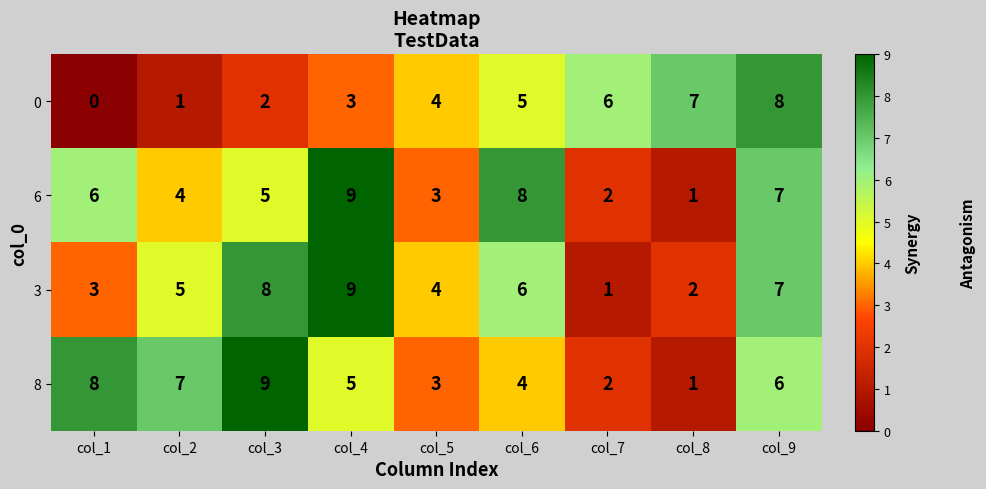

How many data points does each series have?

9